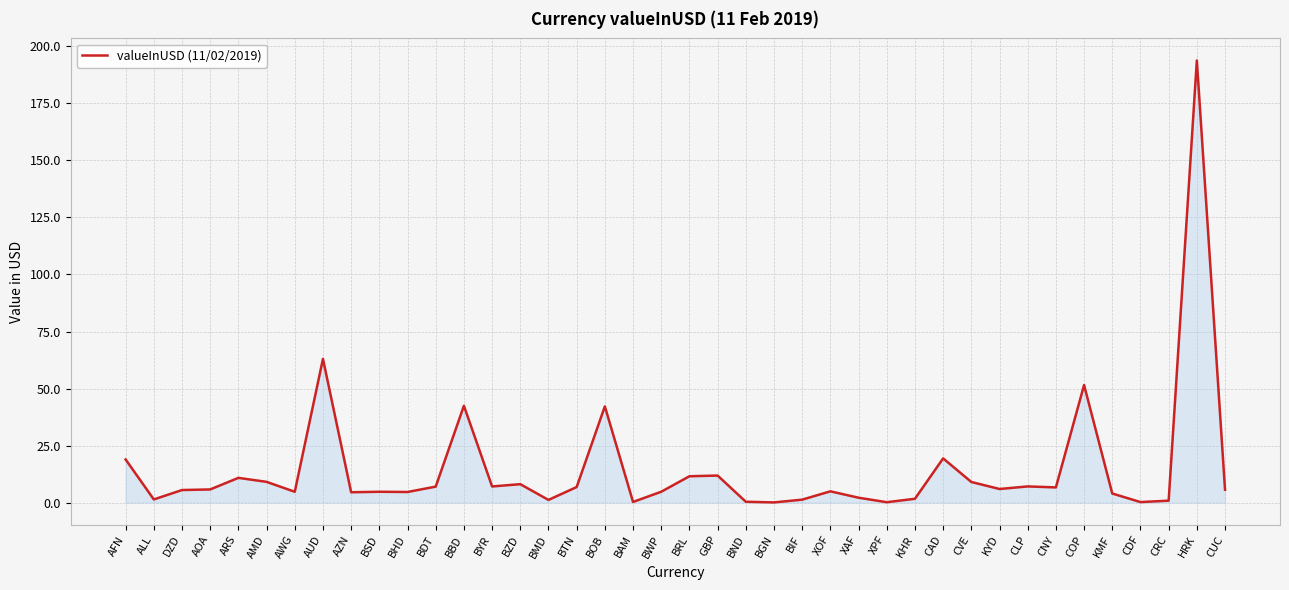

What is the change in value from ALL to XOF?

+3.6